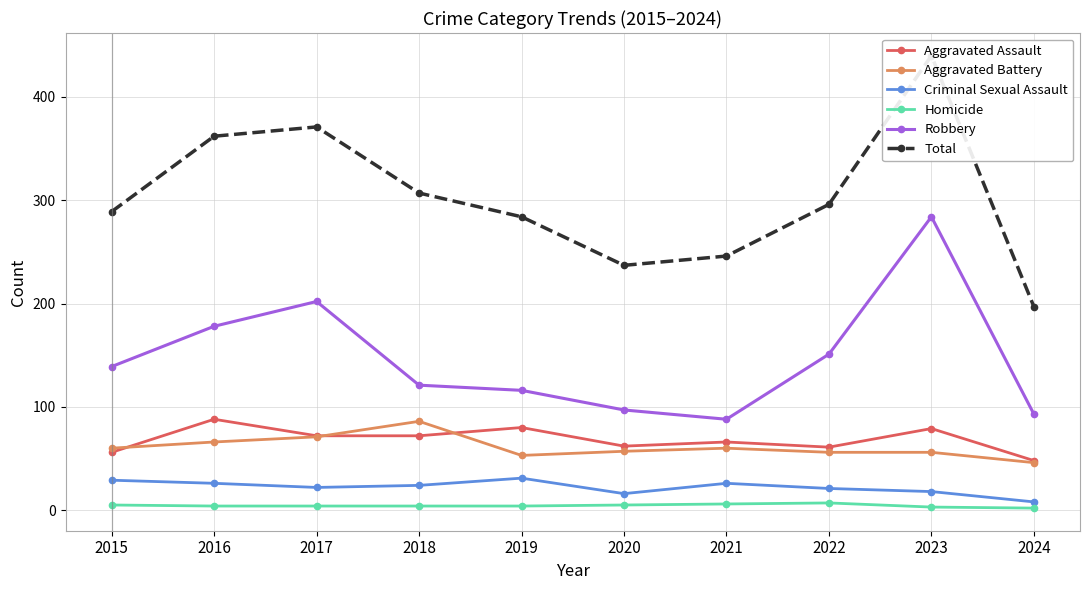

Where does the Homicide series first go above 4?

2015